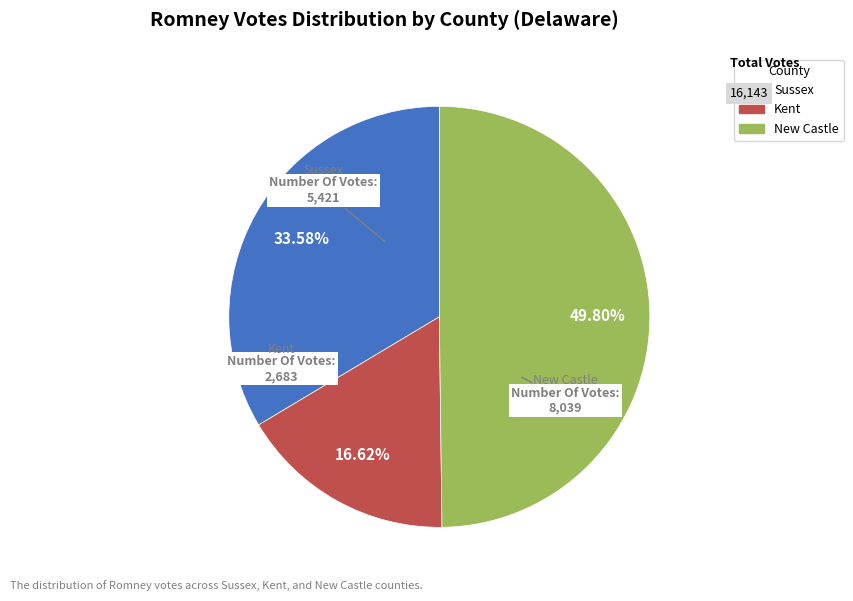

What is the ratio of the value at Kent to the value at New Castle?

0.3